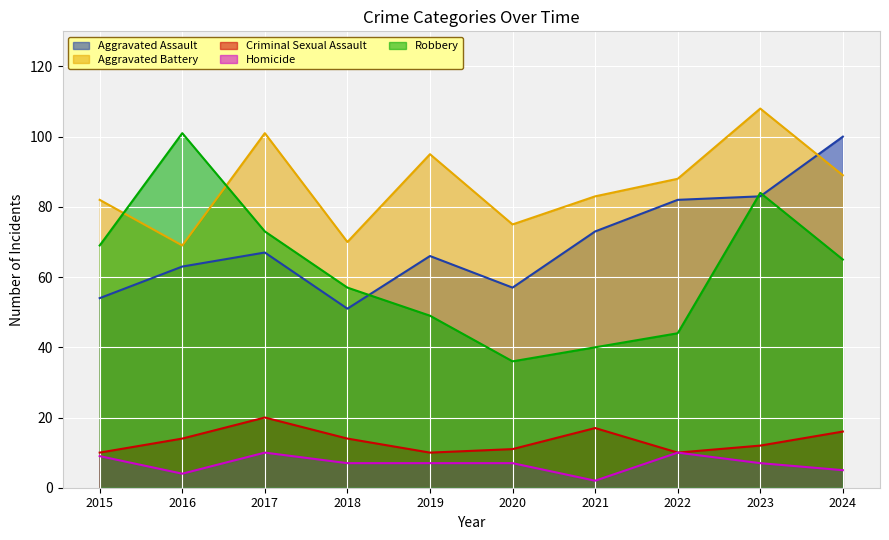

Where is the first local minimum for Criminal Sexual Assault?

2019